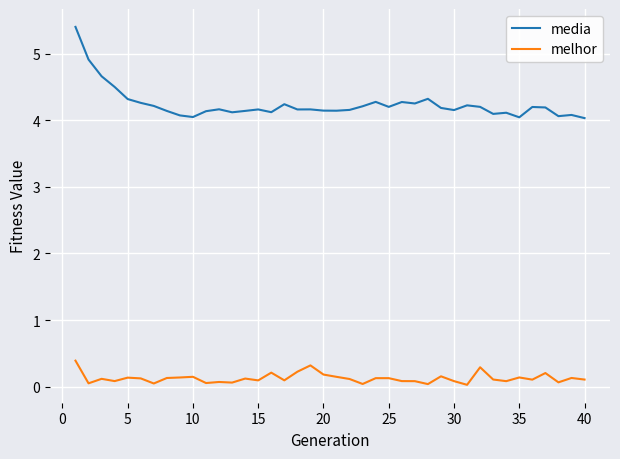

Rank the series by their average value, from lowest to highest.

melhor, media